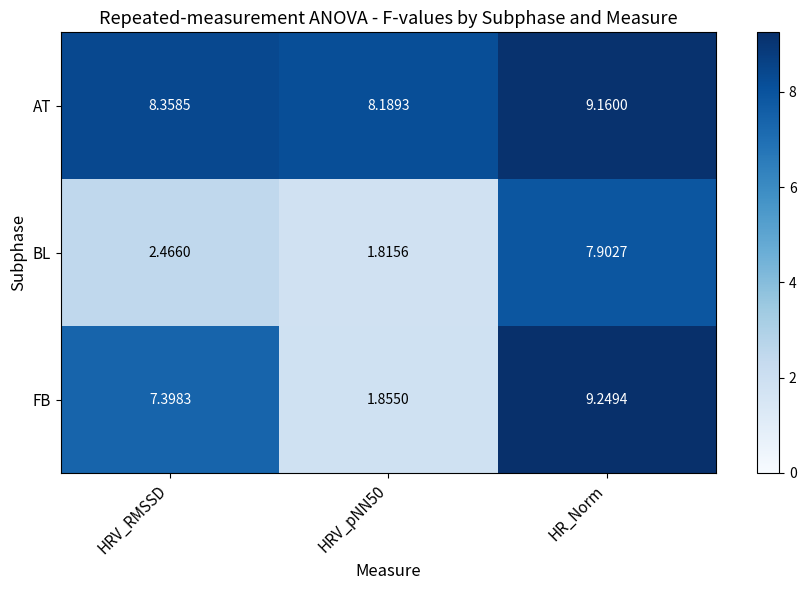

What is the spread (max minus min) of values at HRV_RMSSD?

5.9